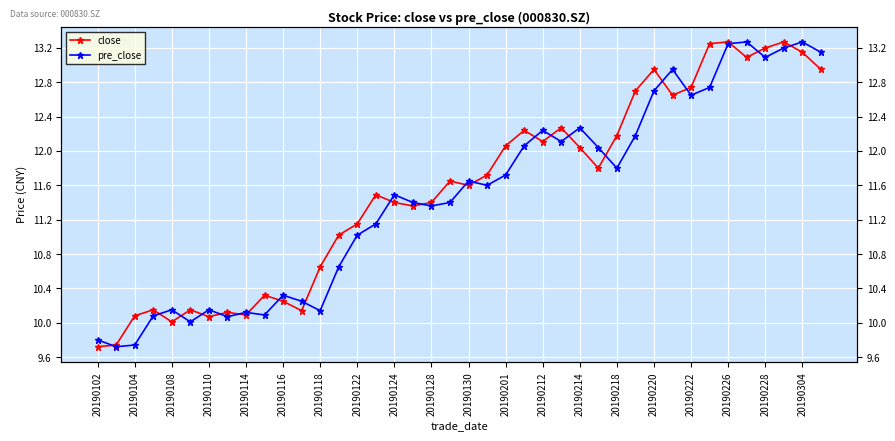

What is the sum of the close values at 28 and 23?

24.4